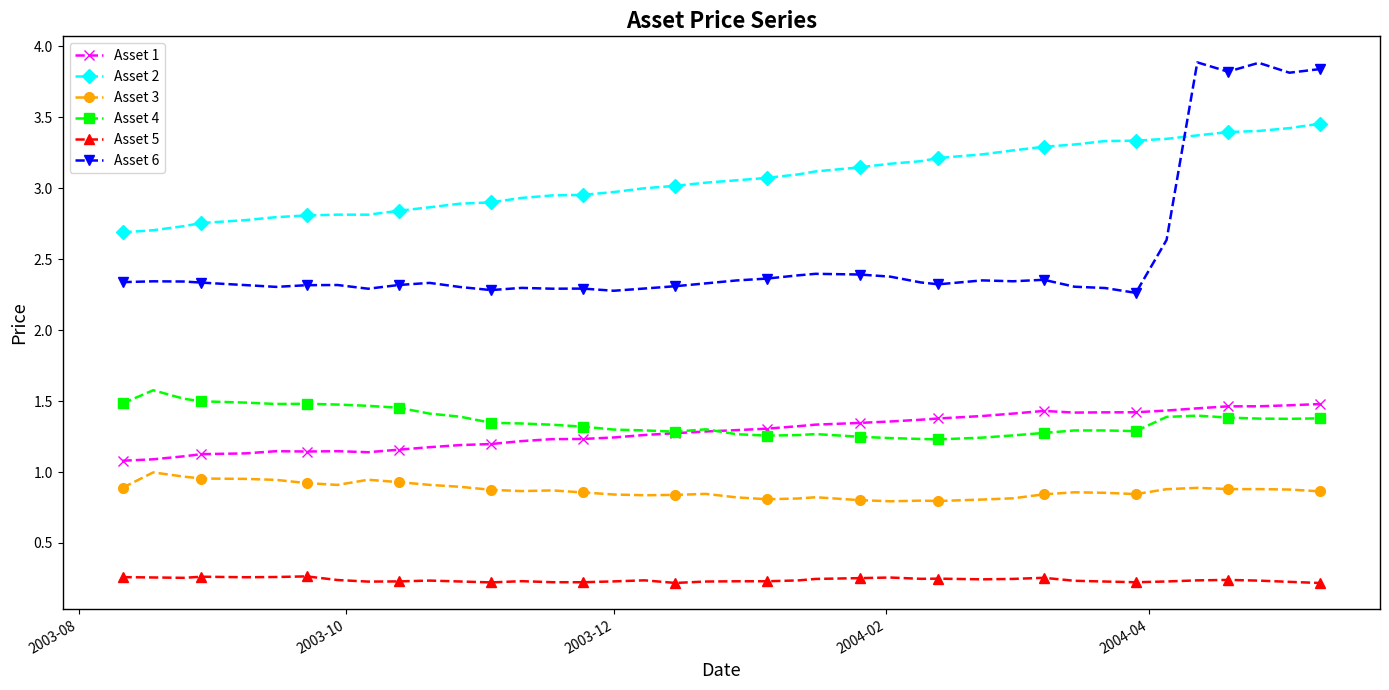

True or false: Asset 6 and Asset 1 intersect in this chart.

False